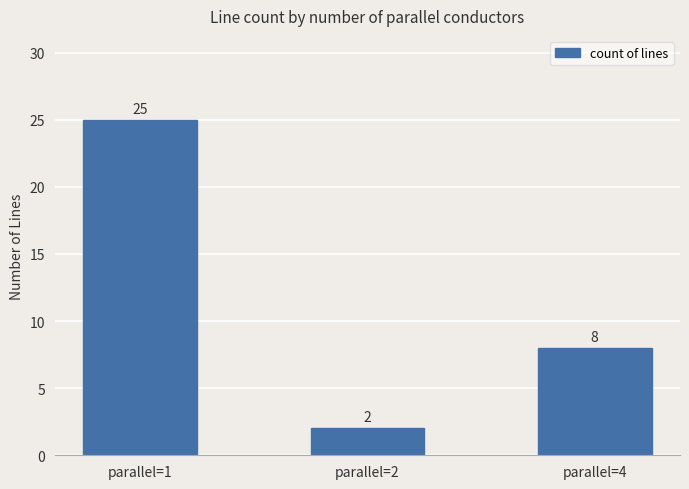

At which category does the chart reach its minimum across all series?

parallel=2